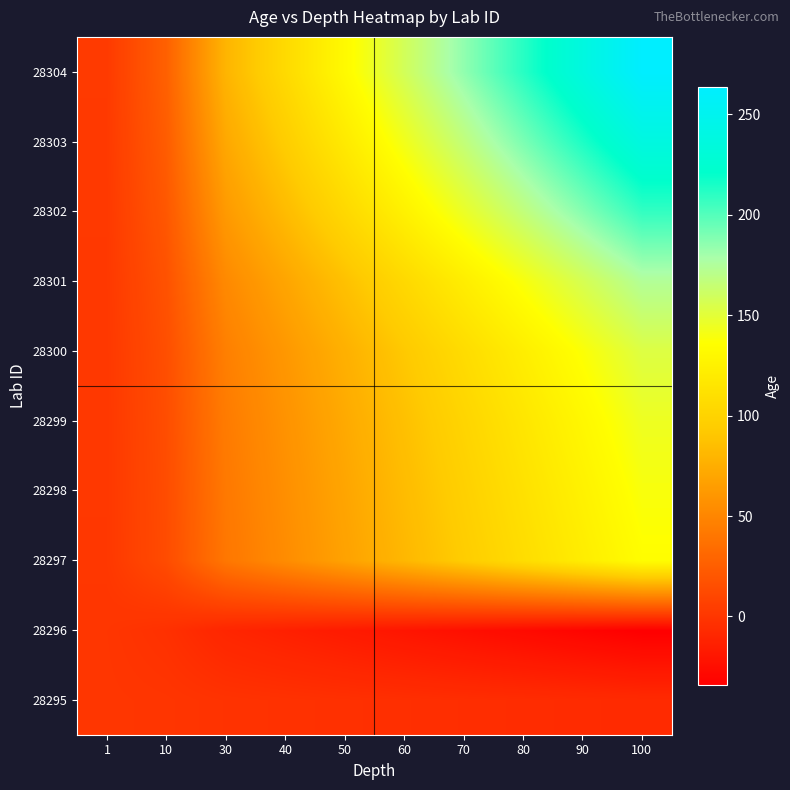

Reading right to left, what are all the values shown in this chart?

28295: 100=-7.3	90=-6.5	80=-5.8	70=-5.1	60=-4.4	50=-3.6	40=-2.9	30=-2.2	10=-0.7	1=-0.1
28296: 100=-34.1	90=-30.7	80=-27.3	70=-23.9	60=-20.5	50=-17.1	40=-13.6	30=-10.2	10=-3.4	1=-0.3
28297: 100=134.7	90=121.2	80=107.8	70=94.3	60=80.8	50=67.3	40=53.9	30=40.4	10=13.5	1=1.3
28298: 100=139.2	90=125.3	80=111.4	70=97.5	60=83.5	50=69.6	40=55.7	30=41.8	10=13.9	1=1.4
28299: 100=144.5	90=130.1	80=115.6	70=101.2	60=86.7	50=72.3	40=57.8	30=43.4	10=14.5	1=1.4
28300: 100=152.9	90=137.6	80=122.3	70=107.0	60=91.7	50=76.5	40=61.2	30=45.9	10=15.3	1=1.5
28301: 100=173.9	90=156.5	80=139.1	70=121.7	60=104.3	50=86.9	40=69.6	30=52.2	10=17.4	1=1.7
28302: 100=208.3	90=187.4	80=166.6	70=145.8	60=125.0	50=104.1	40=83.3	30=62.5	10=20.8	1=2.1
28303: 100=237.6	90=213.8	80=190.1	70=166.3	60=142.6	50=118.8	40=95.0	30=71.3	10=23.8	1=2.4
28304: 100=263.8	90=237.4	80=211.1	70=184.7	60=158.3	50=131.9	40=105.5	30=79.1	10=26.4	1=2.6